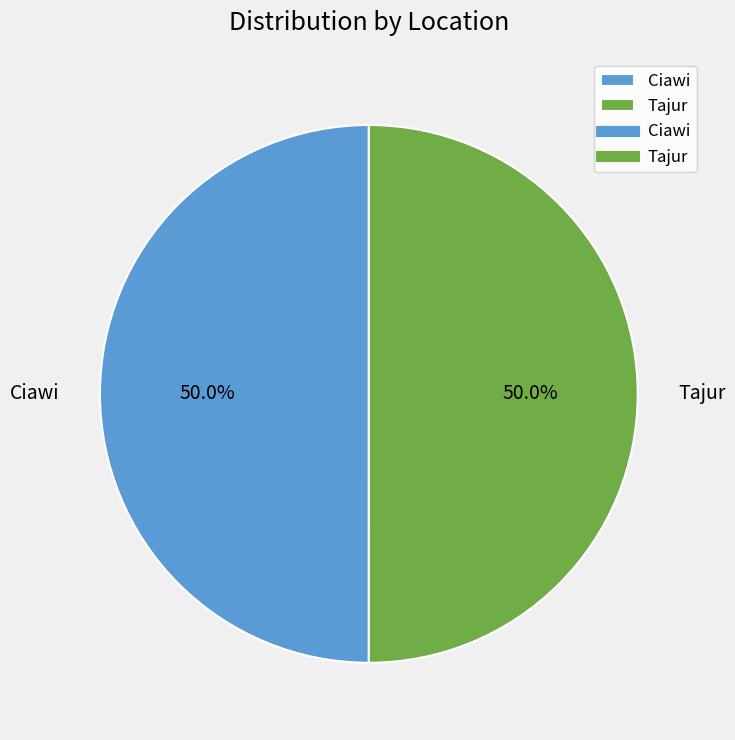

What percentage do Ciawi and Tajur together represent?

100.0%